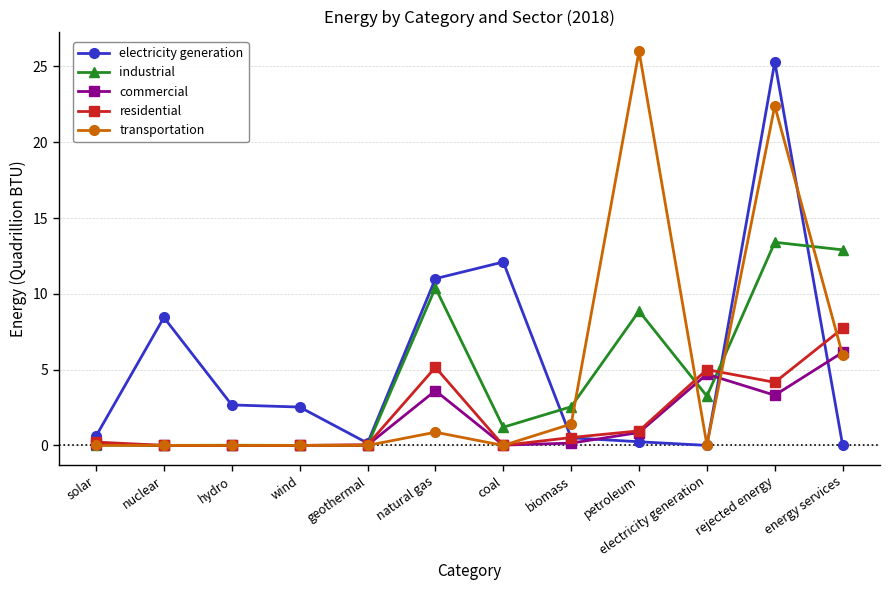

At which label is commercial closest to 3?

rejected energy